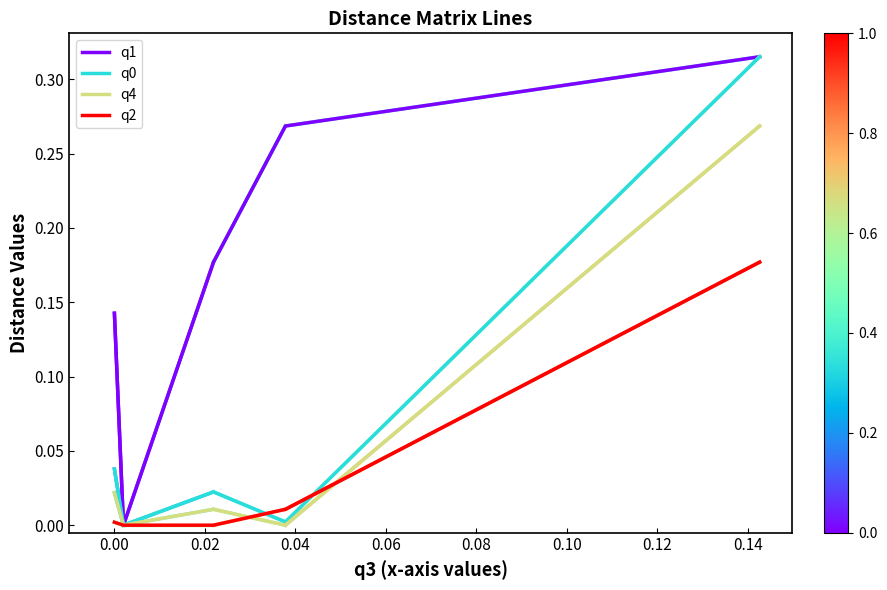

Which series has the largest total across all categories?

q1